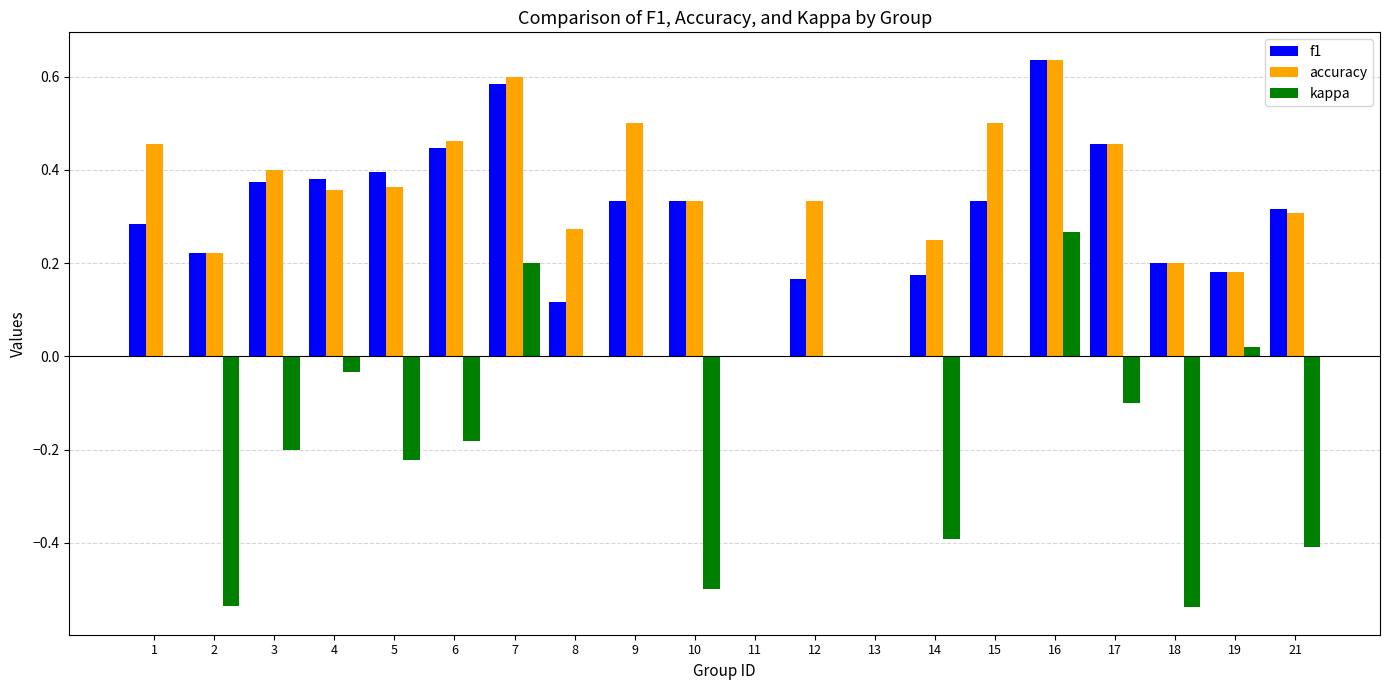

What is the sum of all f1 values?

5.9